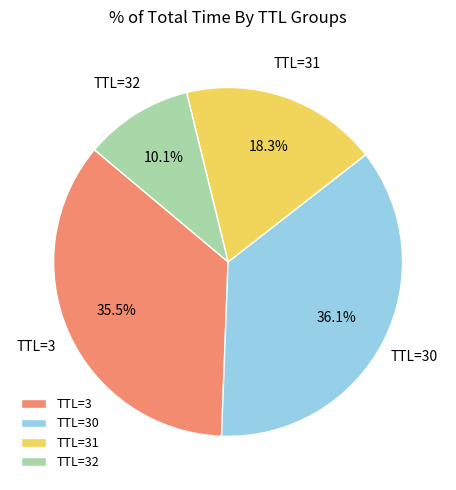

Rank the categories by value from highest to lowest.

TTL=30, TTL=3, TTL=31, TTL=32